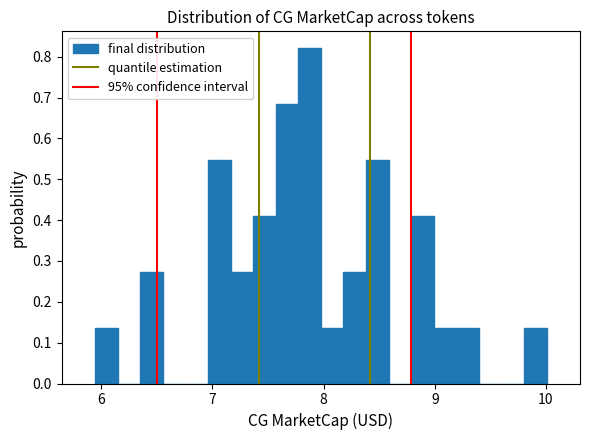

Around what value on the x-axis is the tallest bar? Give the approximate position of its centre, as read against the axis.

7.9